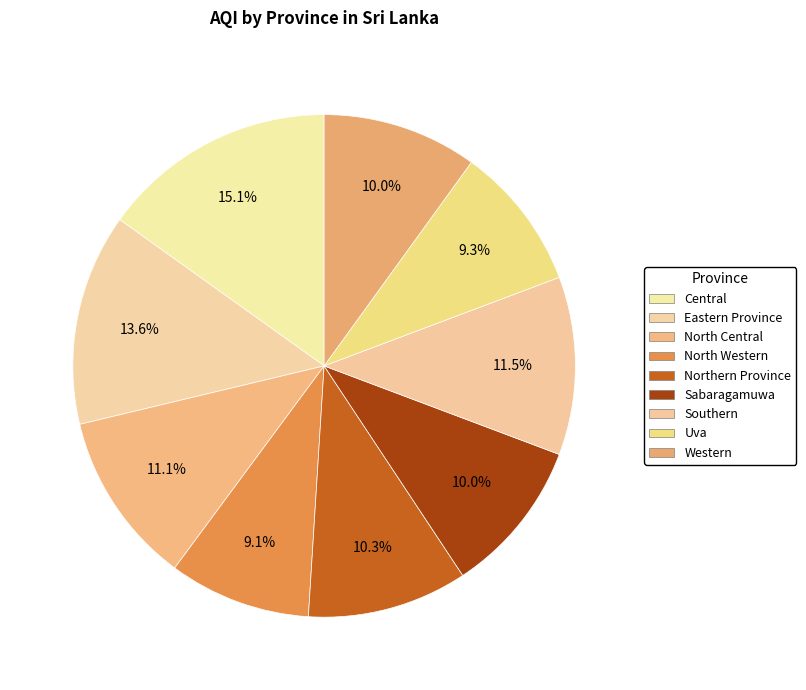

How many segments does this pie chart have?

9